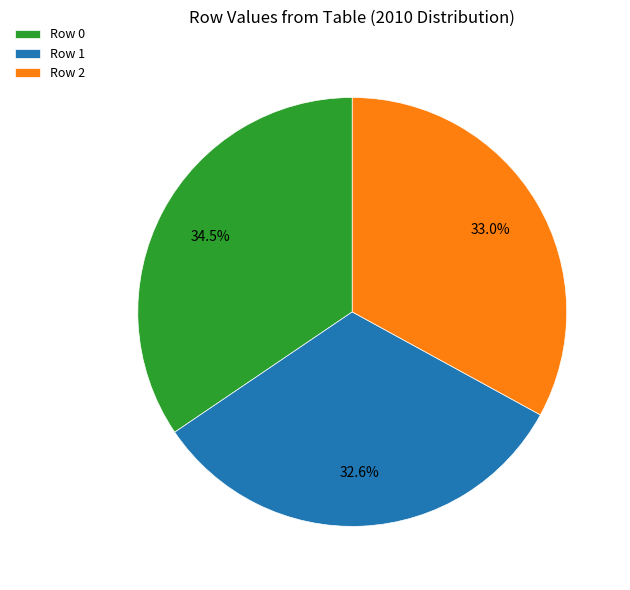

What is the ratio of the value at Row 1 to the value at Row 0?

0.9